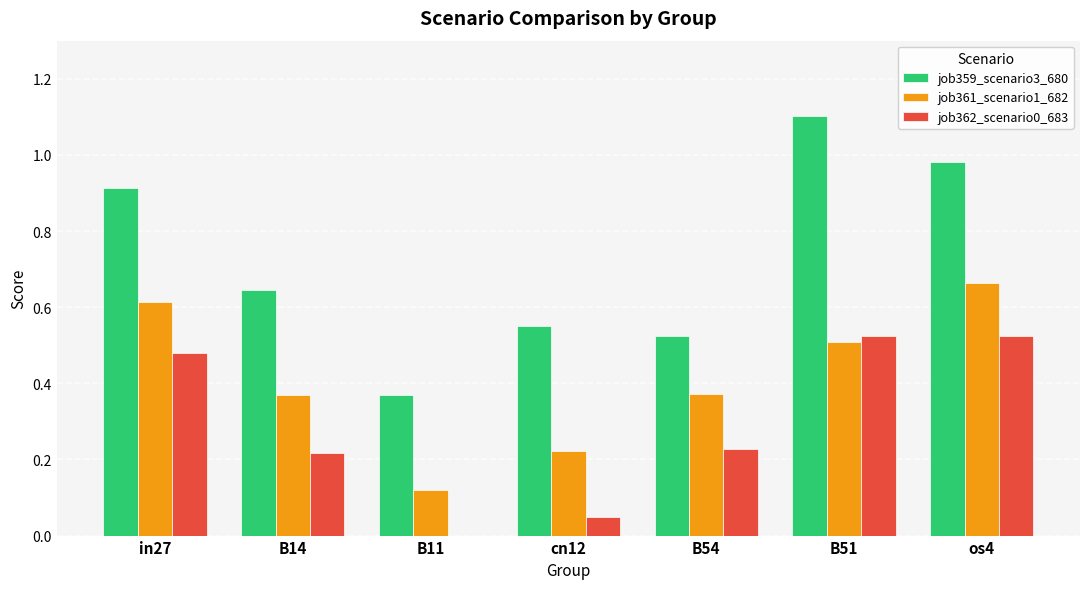

Read the job359_scenario3_680 value at in27.

0.9